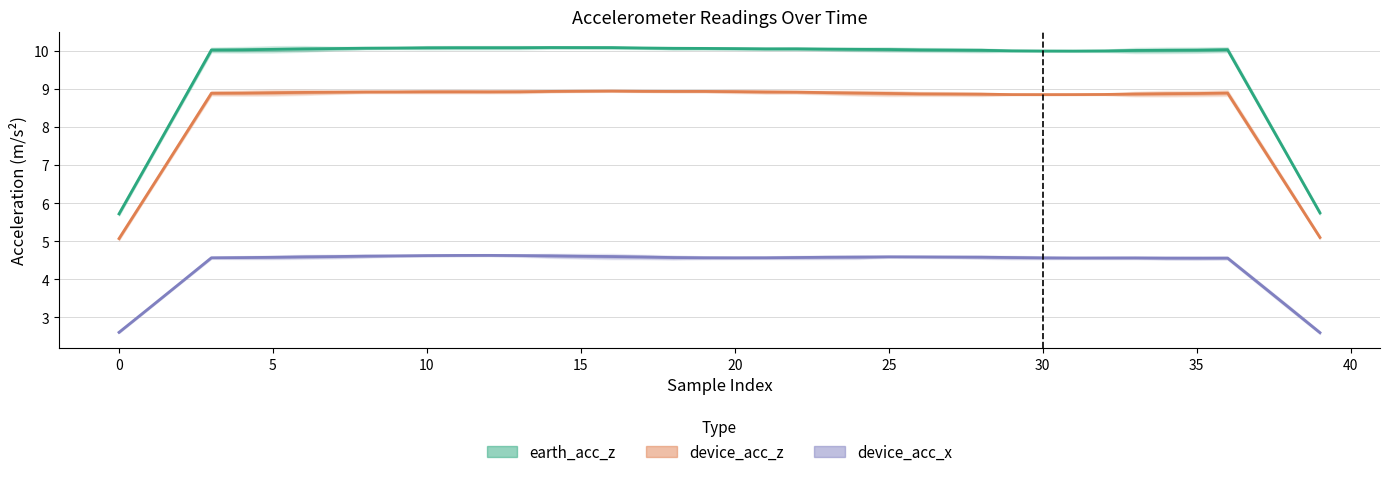

What is the label of the 25th point from the right?

15